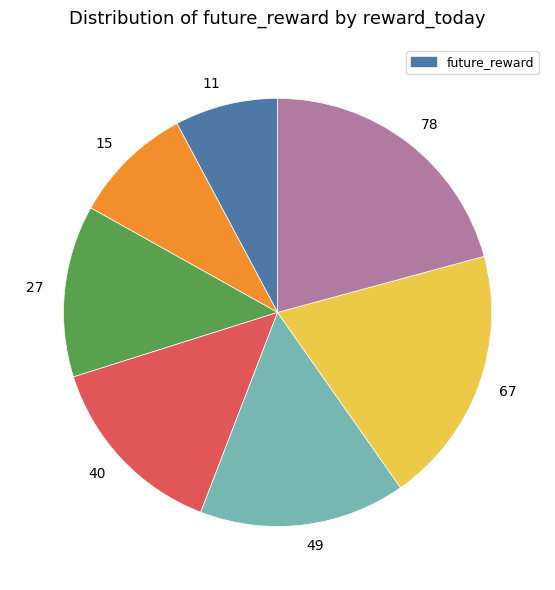

Is 11 the majority of the pie?

No